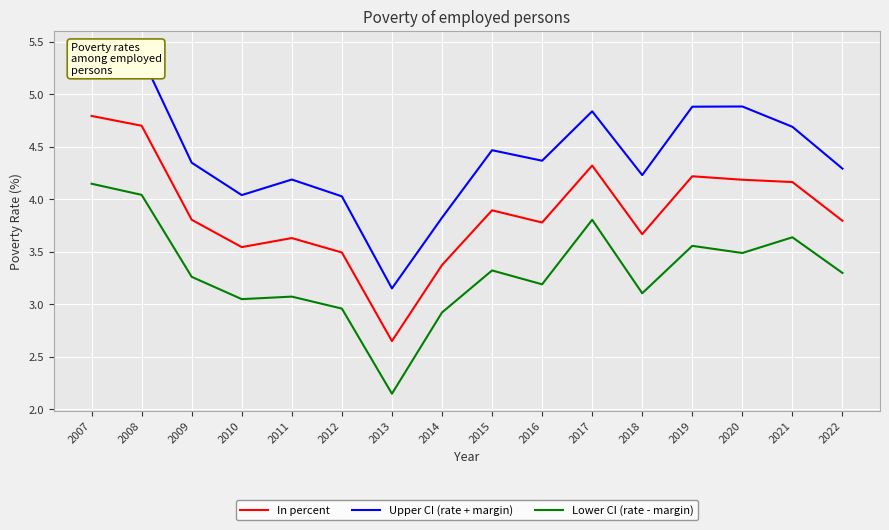

At which category does In percent reach its first local peak?

2011